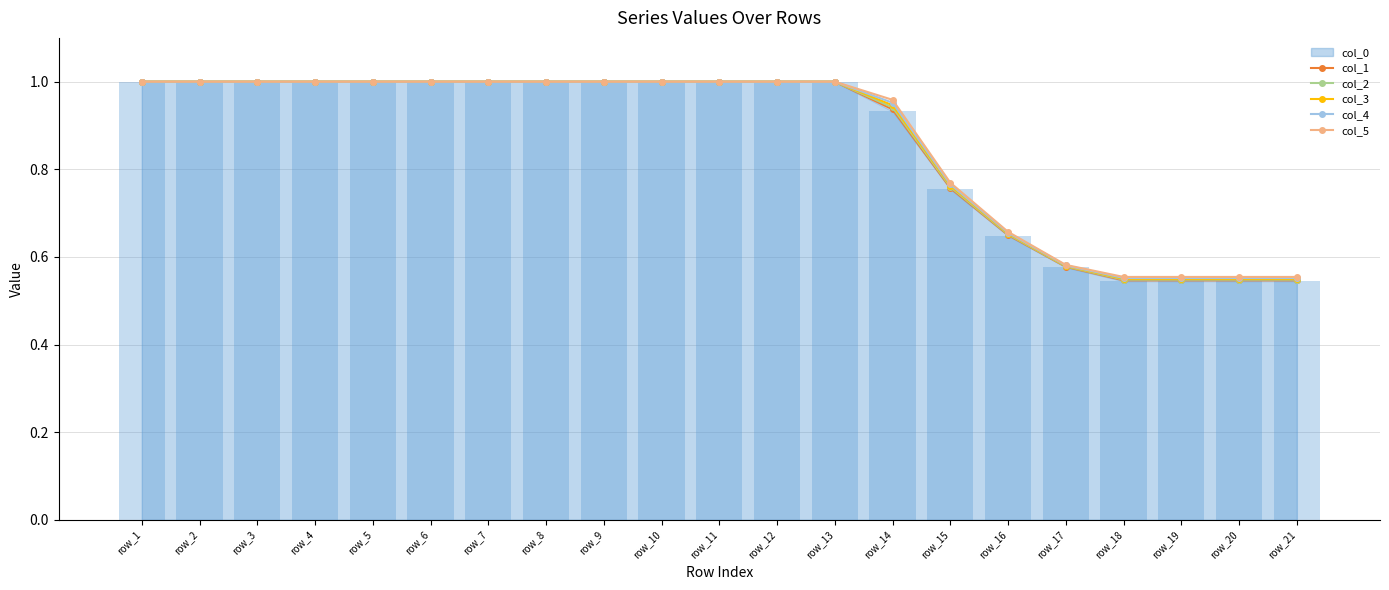

The value of col_4 at row_19 is 0.3. True or false?

False